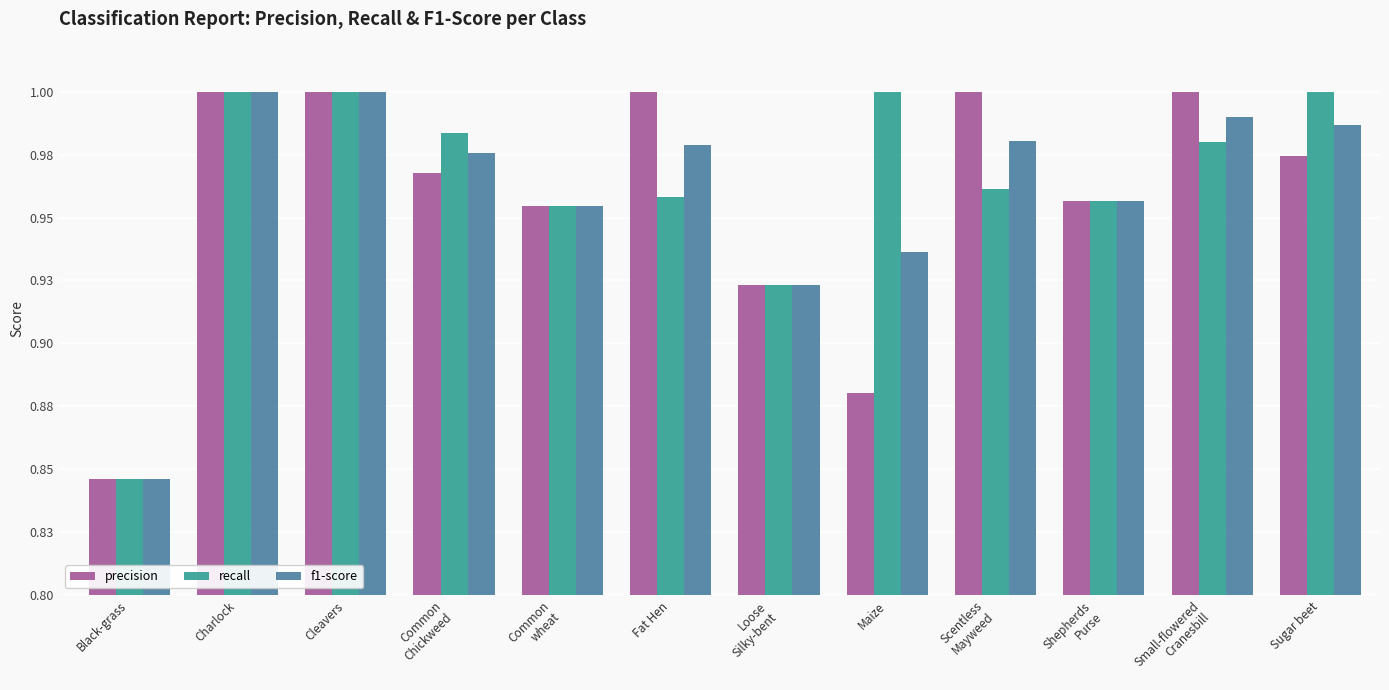

What is the value of the precision bar at the 11th from the left?

1.0